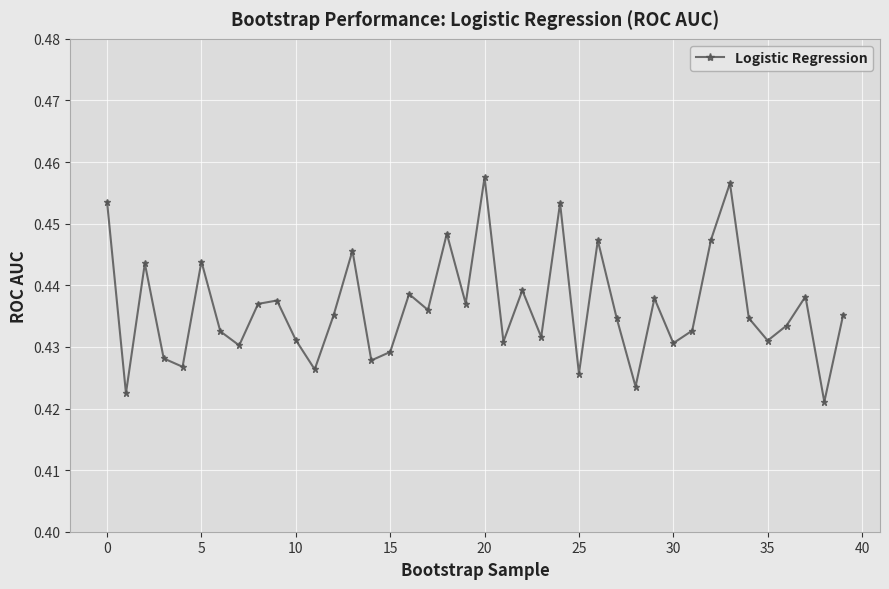

True or false: the data has more than 2 interior local peaks.

True